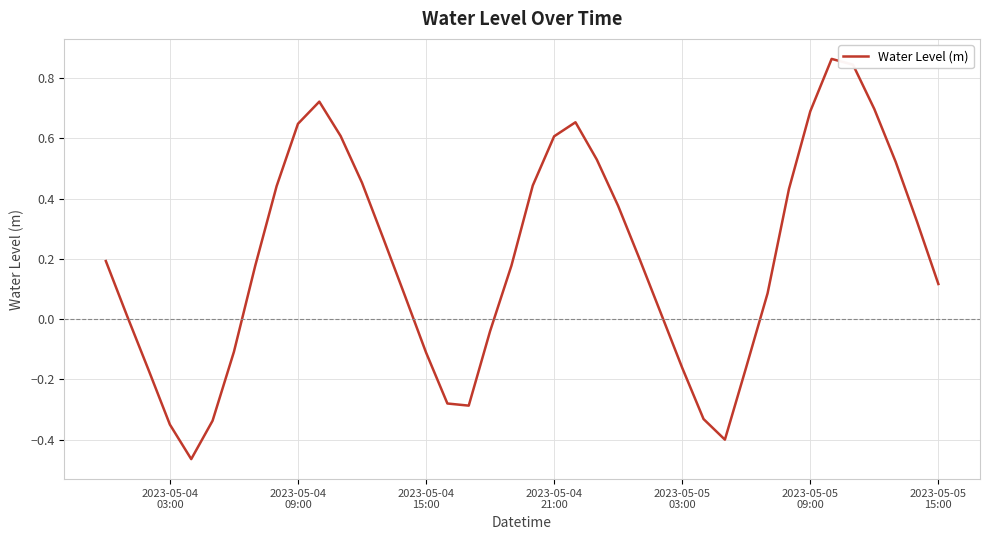

Count the number of values greater than 0.

27